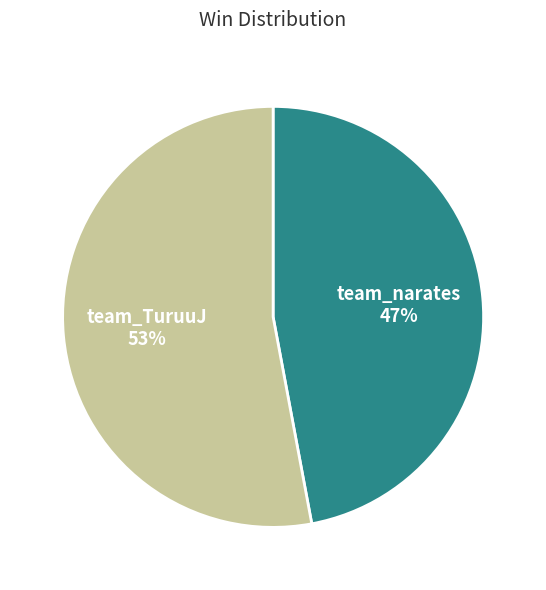

To the nearest percent, what percentage of the pie is team_narates?

47%